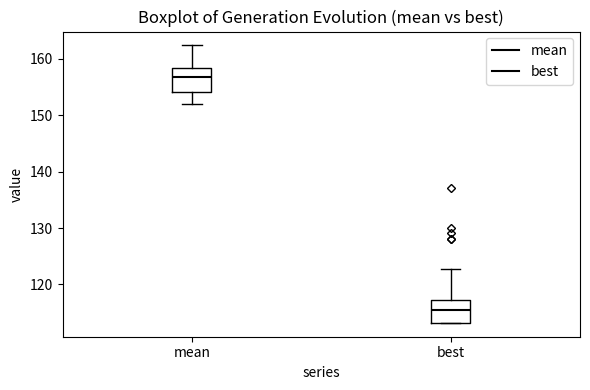

Which box's median line is the lowest?

best